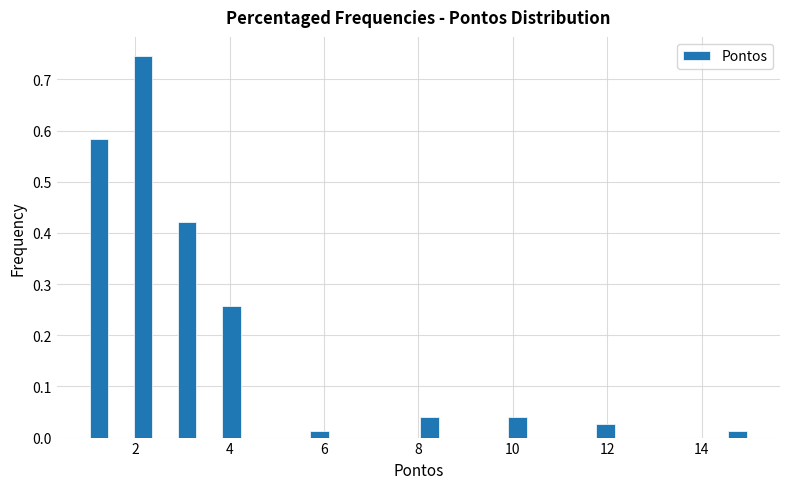

Read against the x-axis, roughly where is the centre of the tallest bar?

2.2